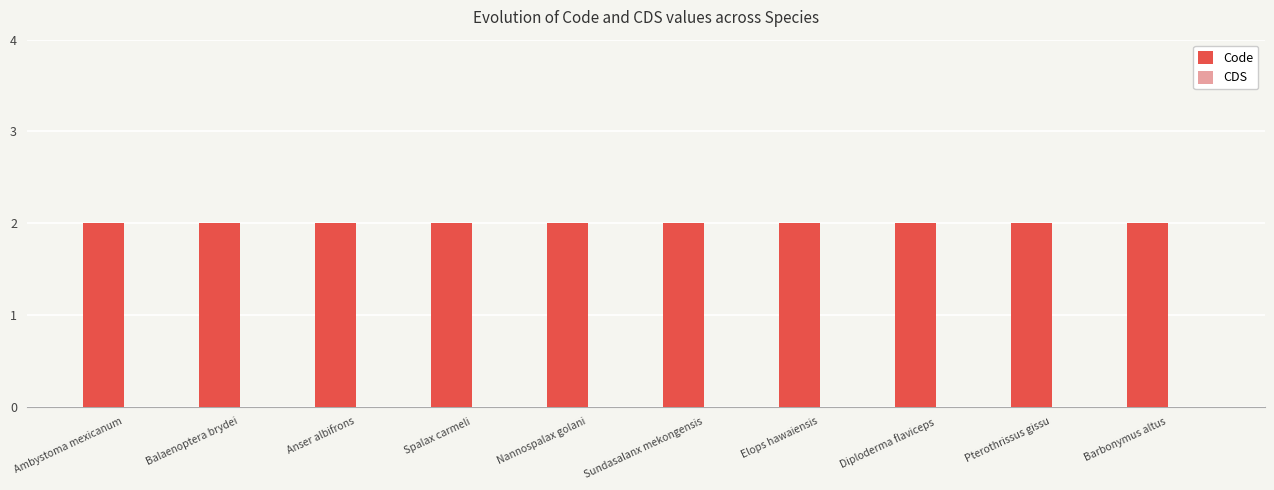

Are the bars horizontal?

No